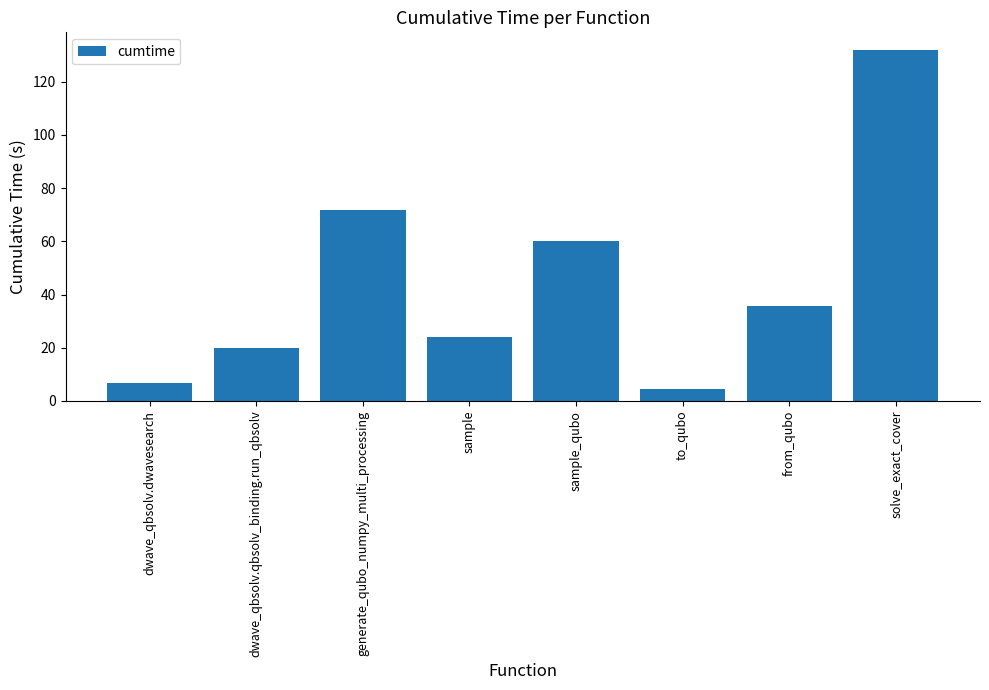

What is the value of the 2nd bar from the left?

19.8